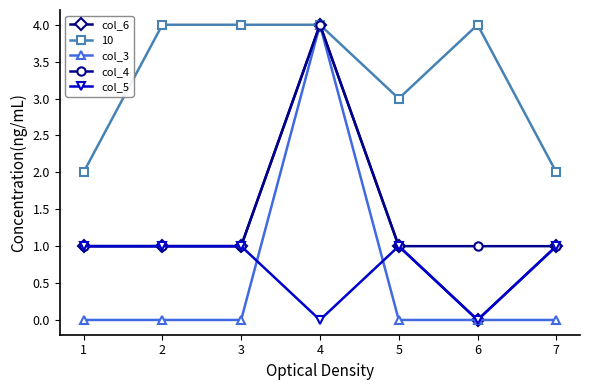

What is the difference between the highest and lowest values at 5?

3